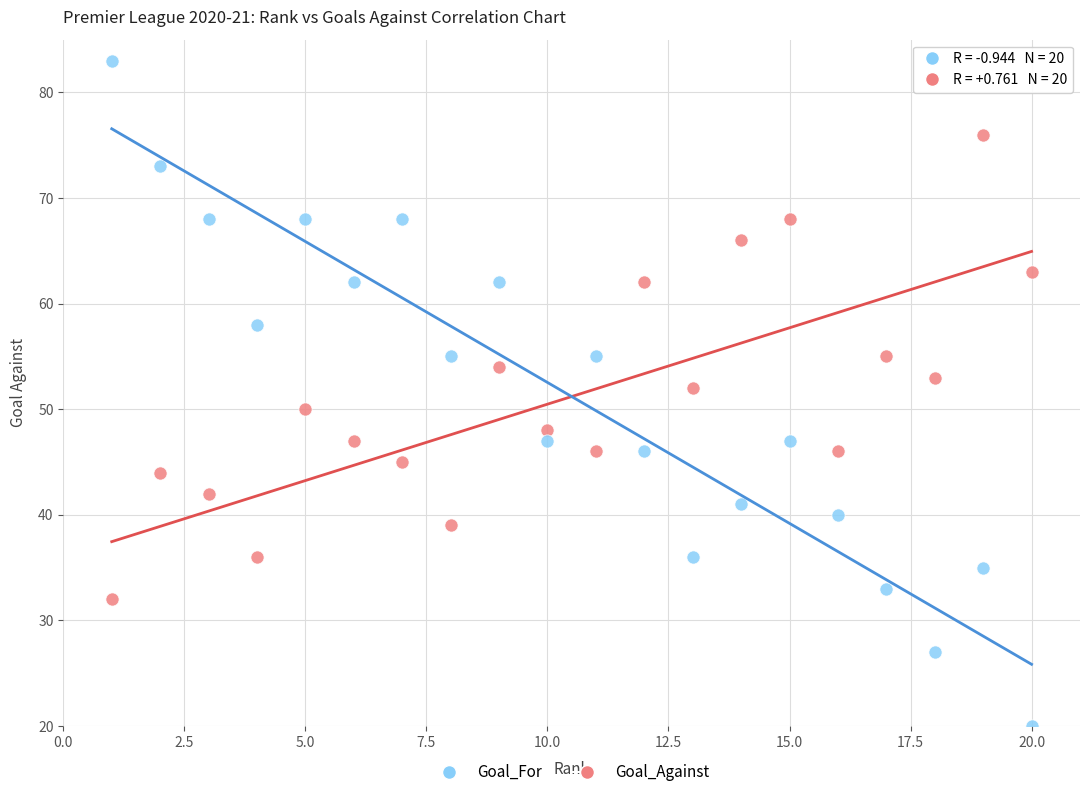

Which series contains the highest Y value?

Goal_For